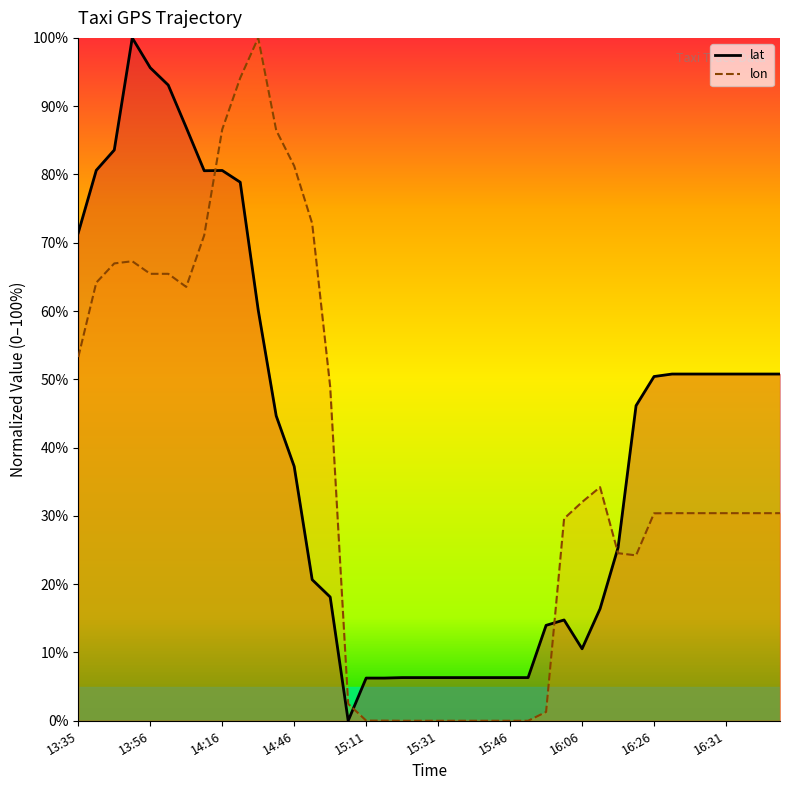

At which label does lon reach its minimum?

15:21